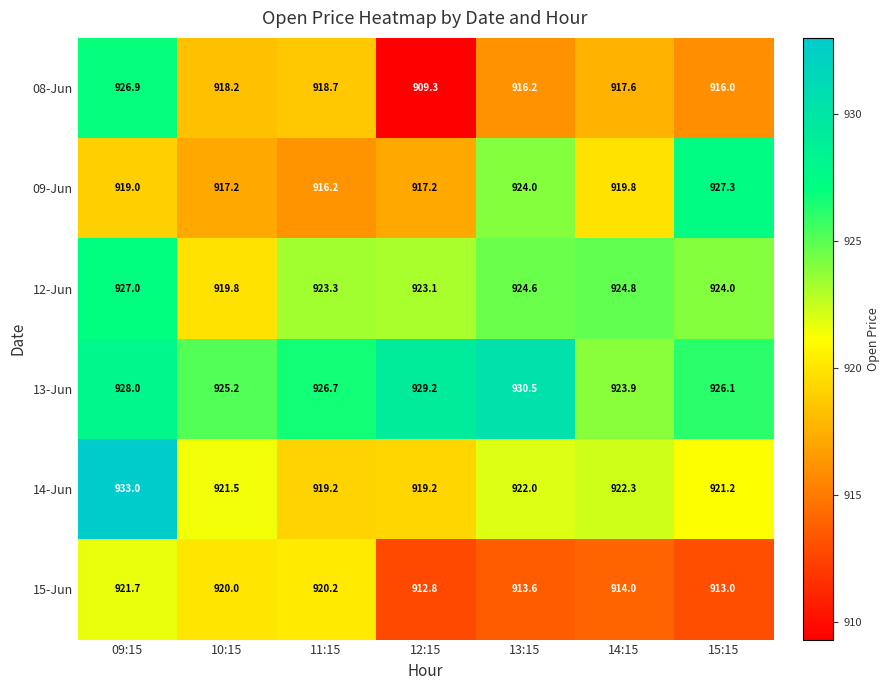

Rank the series by their maximum value, from highest to lowest.

14-Jun, 13-Jun, 09-Jun, 12-Jun, 08-Jun, 15-Jun